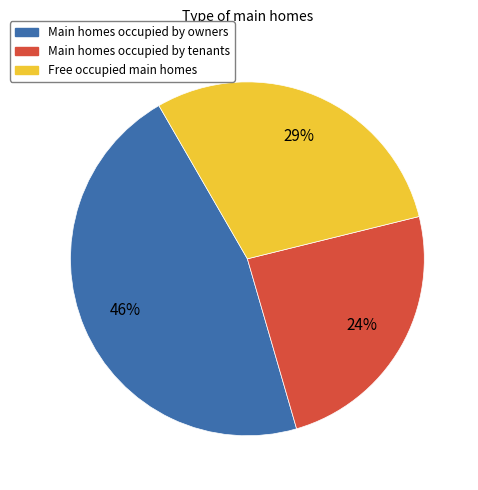

Does any single category account for the majority?

No